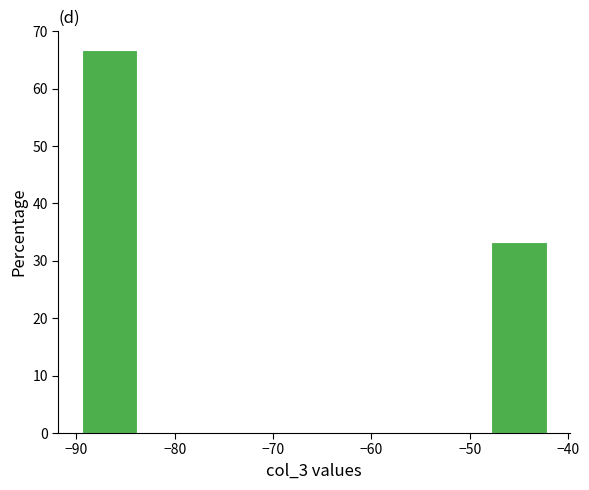

Which range on the x-axis has the tallest bar?

-89 to -83